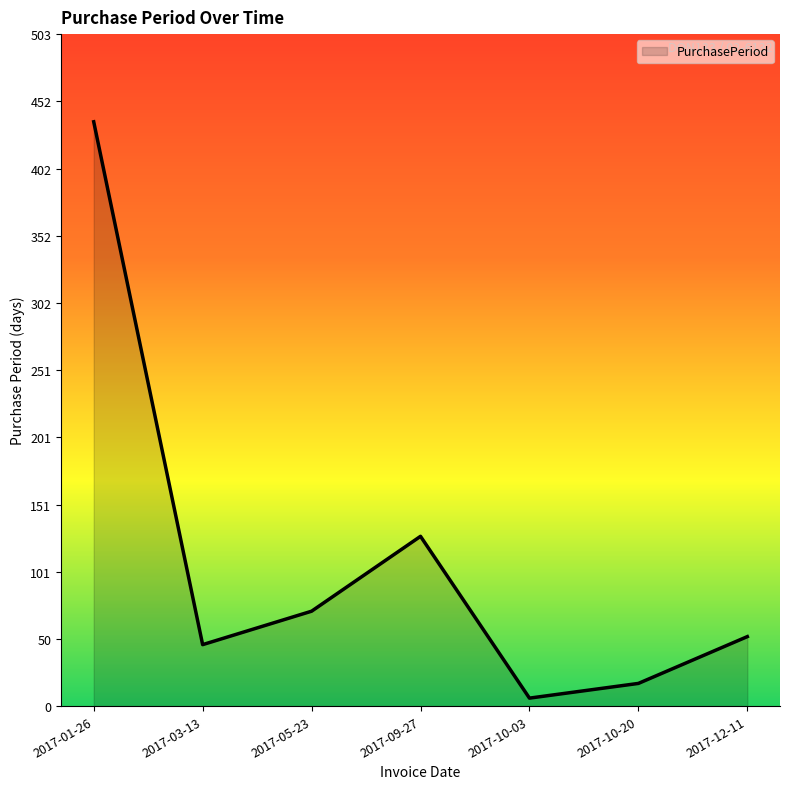

What is the difference between the maximum and minimum values?

431